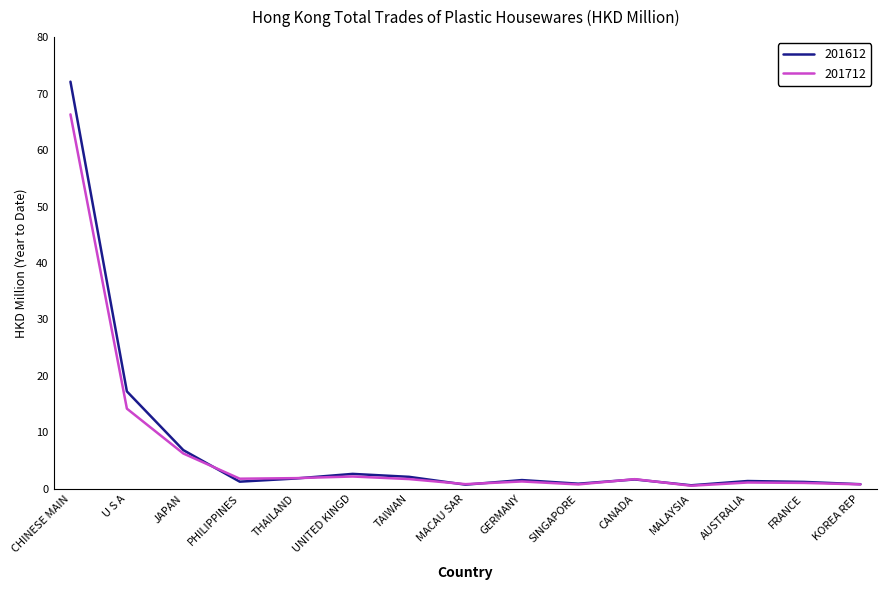

List the series in order of their peak value, lowest first.

201712, 201612